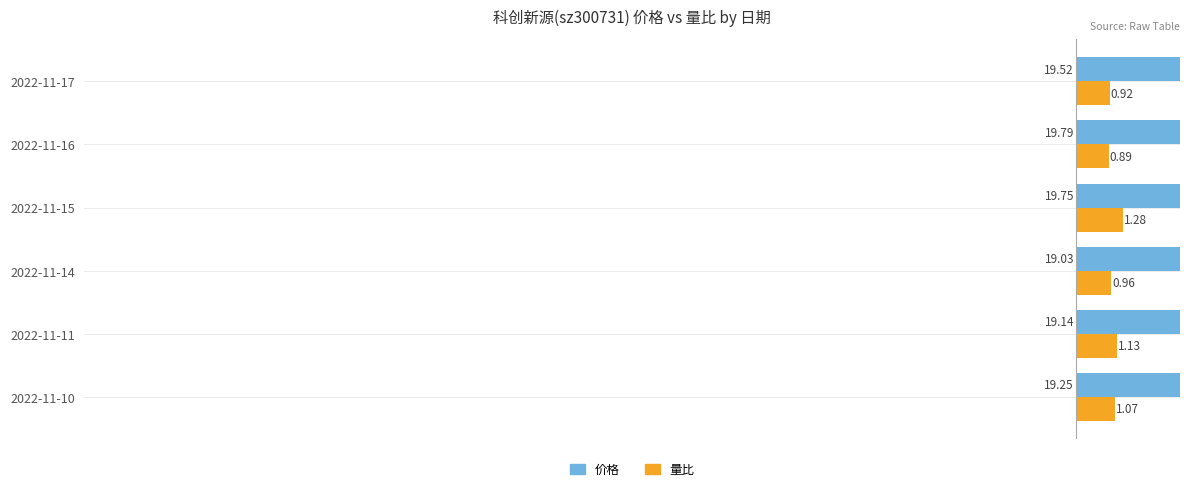

What are all the series names shown in the legend?

价格, 量比